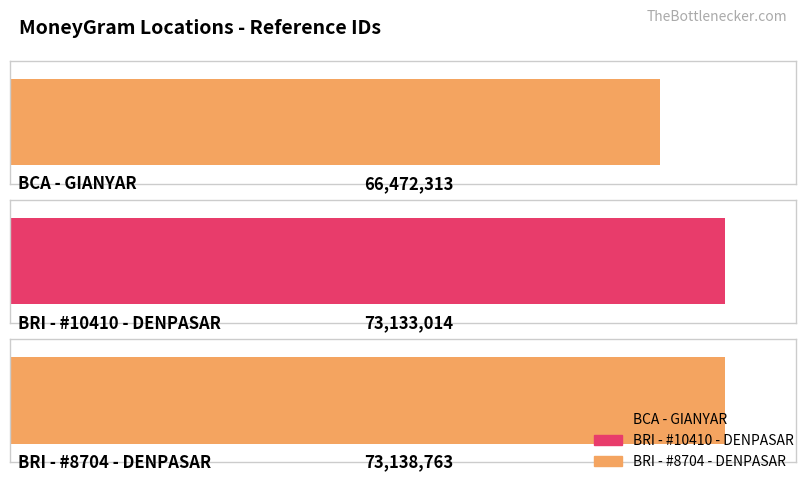

What is the change in value from BCA - GIANYAR to BRI - #10410 - DENPASAR?

+6660701